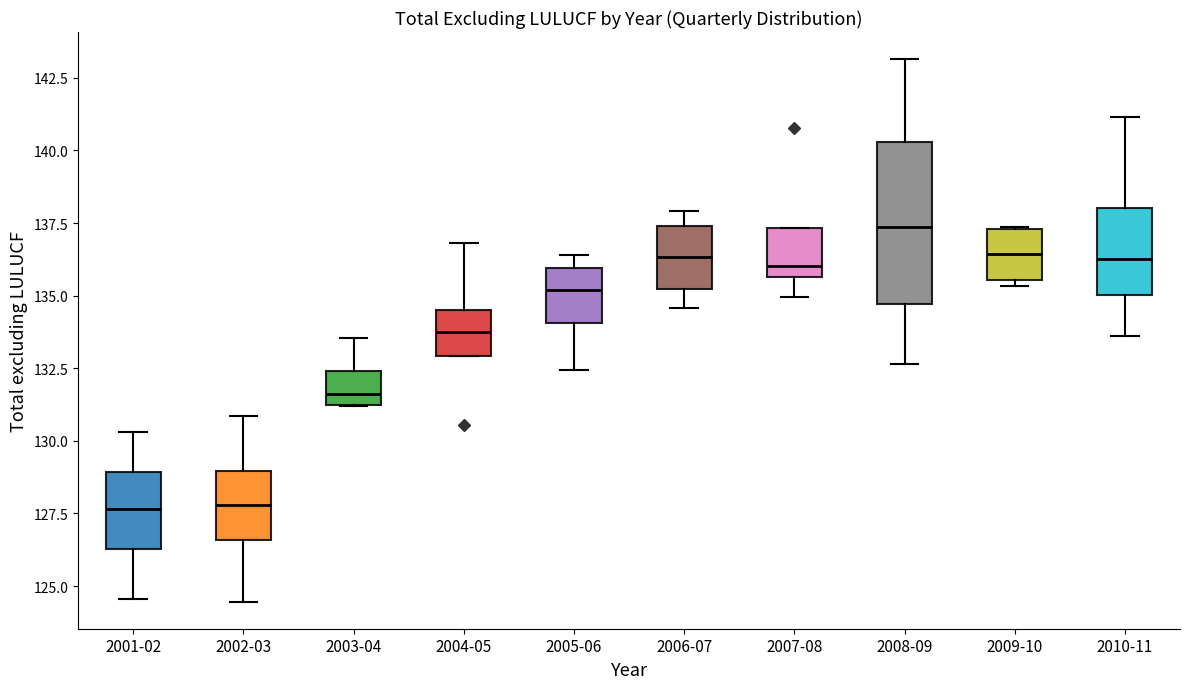

Where does the upper whisker of the box for 2002-03 end on the y-axis? The values are not printed on the chart, so give them approximately, as read against the axis.

131.0